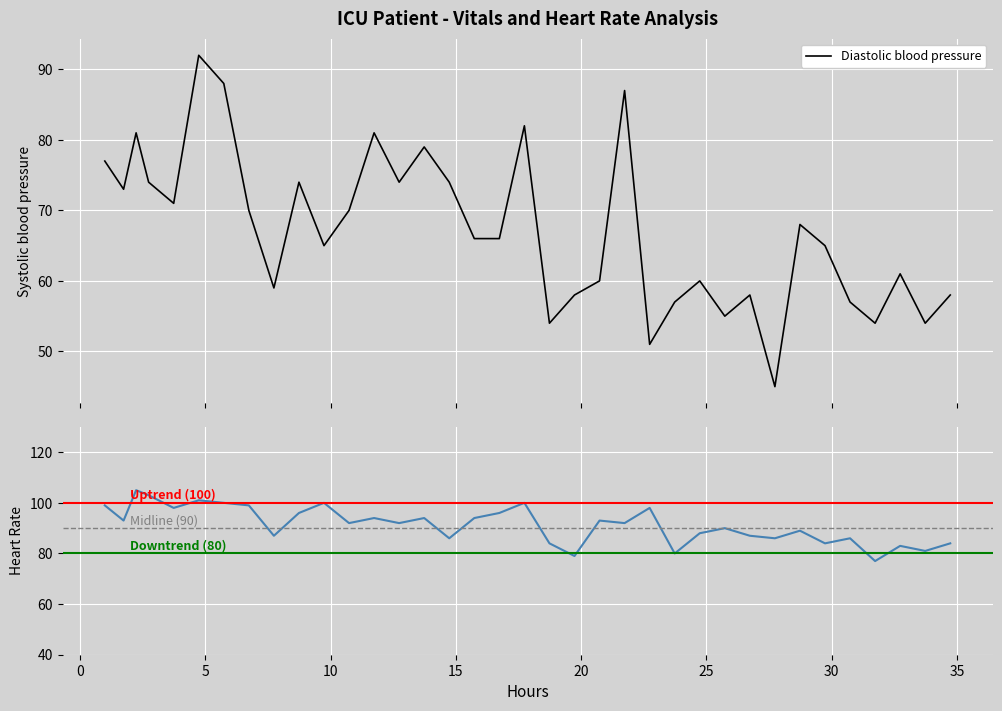

Which category has the highest value in the Heart Rate series?

5